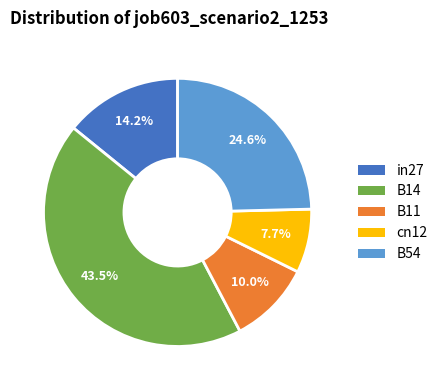

True or false: B11 accounts for 10% of the total.

True